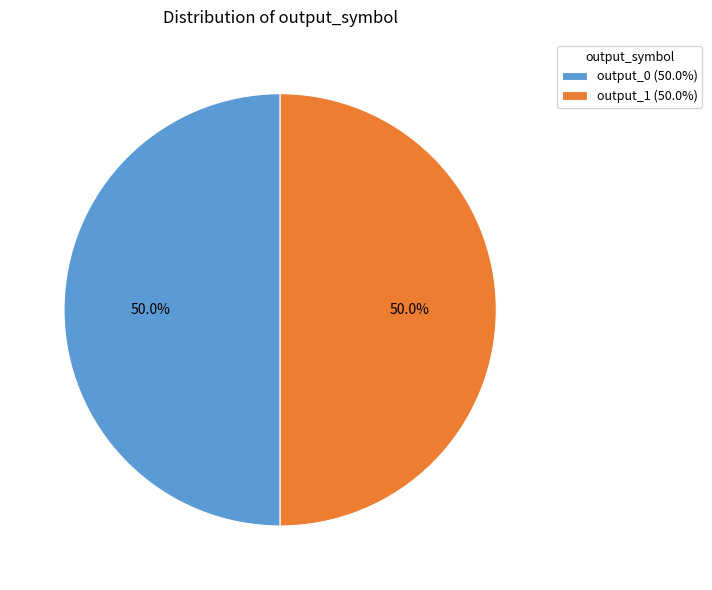

What is the ratio of the value at output_0 (50.0%) to the value at output_1 (50.0%)?

1.0